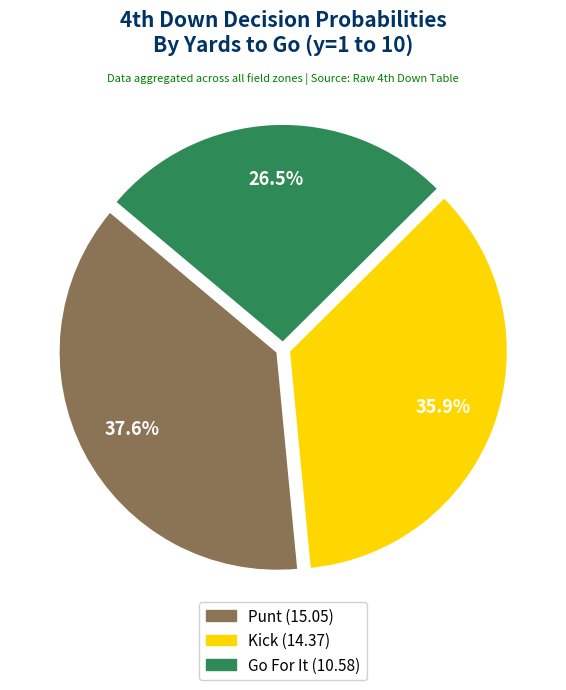

How many slices are in this pie chart?

3